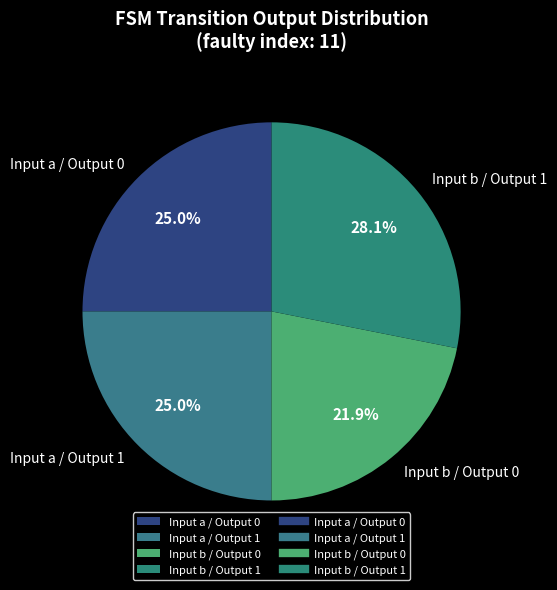

How many segments does this pie chart have?

4